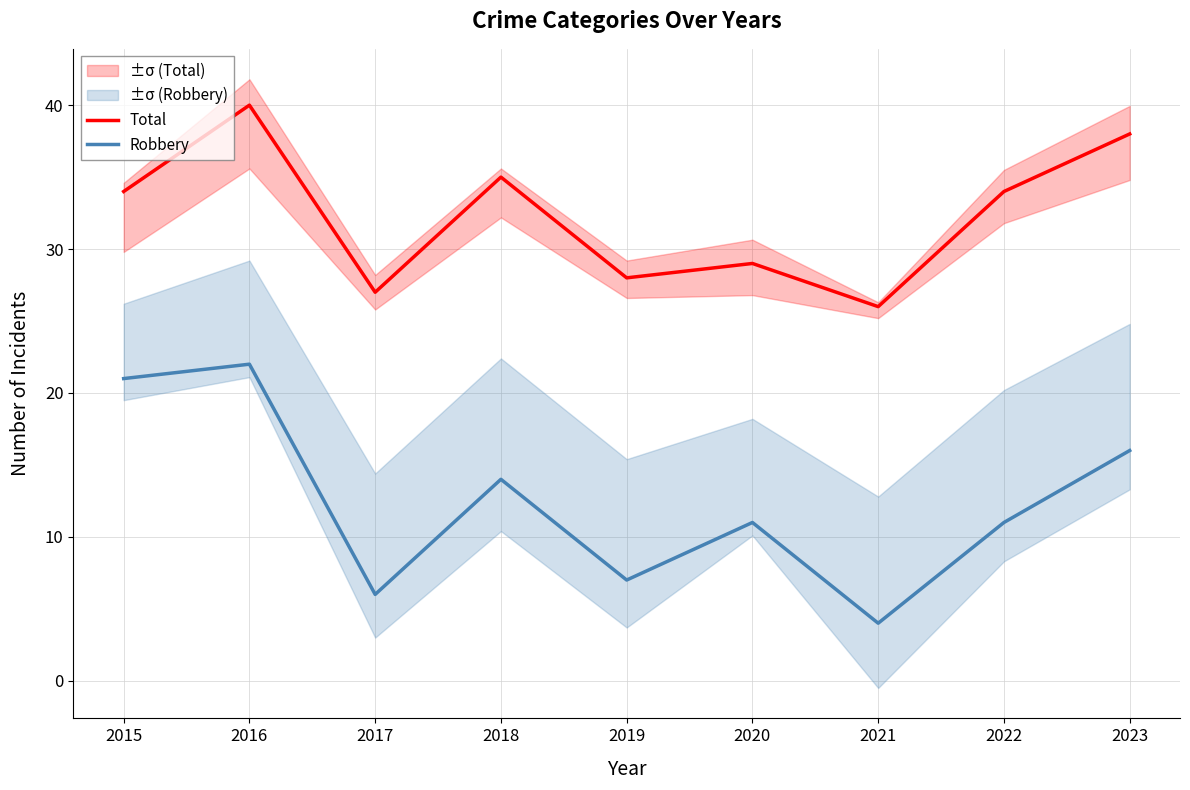

What is the average value of the Total series?

32